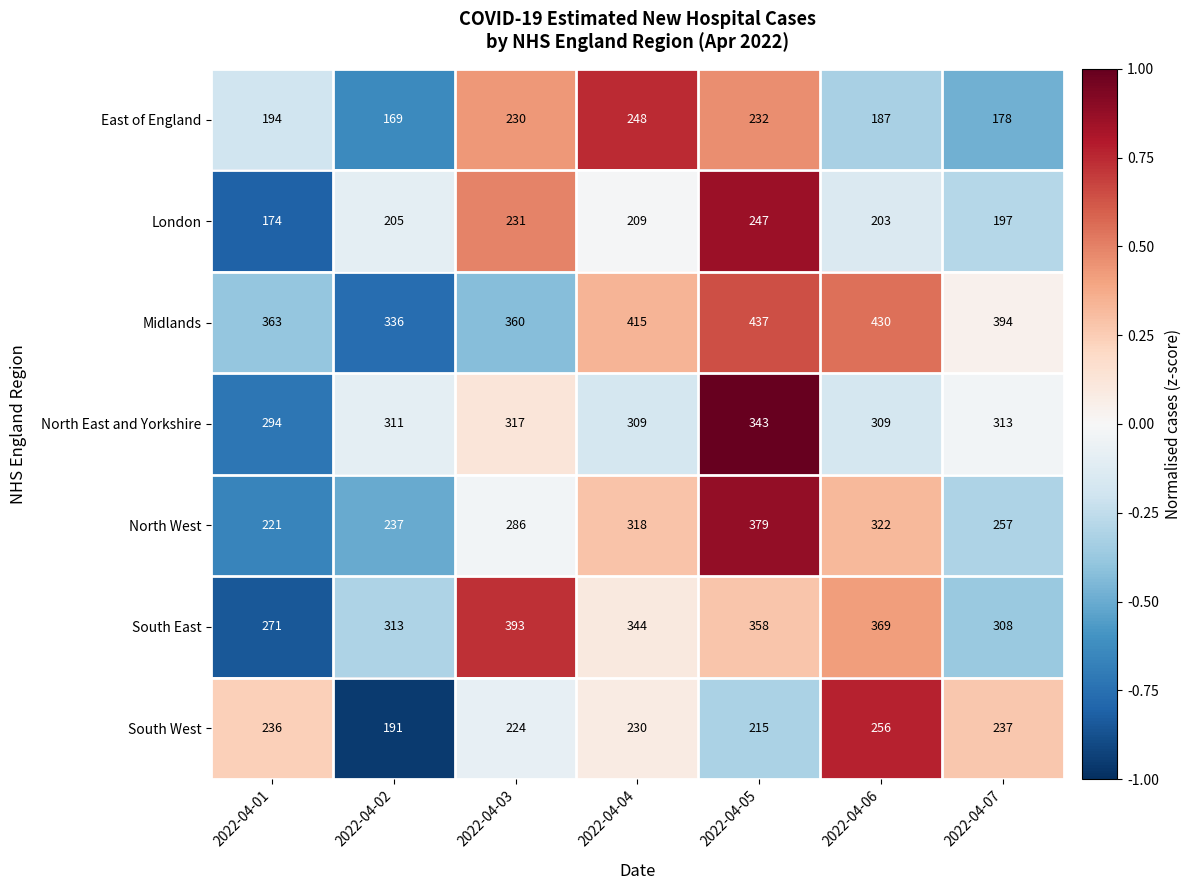

How many data points does each series have?

7